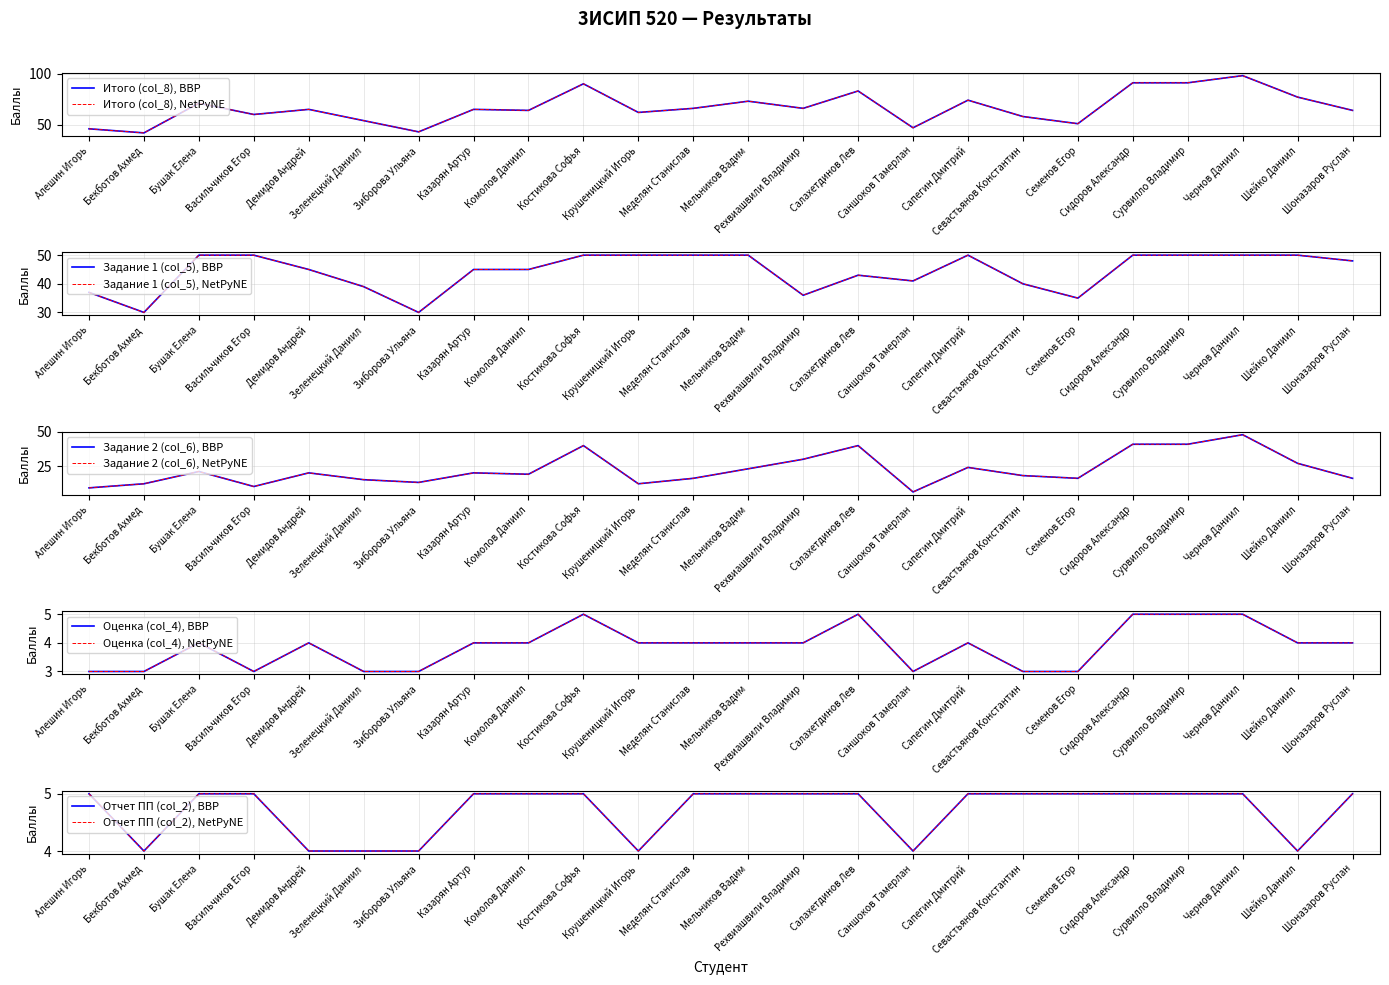

Rank the series by their maximum value, from highest to lowest.

Итого (col_8), Задание 1 (col_5), Задание 2 (col_6), Оценка (col_4), Отчет ПП (col_2)